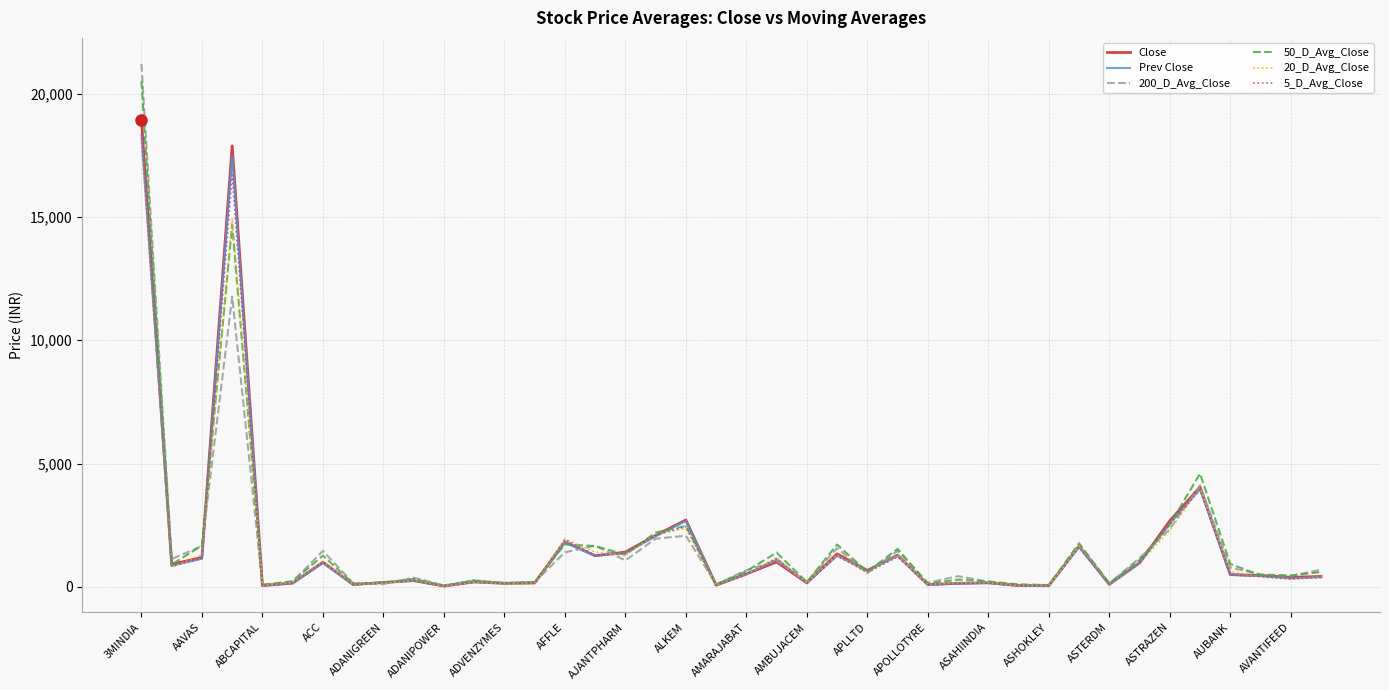

What is the highest value of the 200_D_Avg_Close series?

21206.1